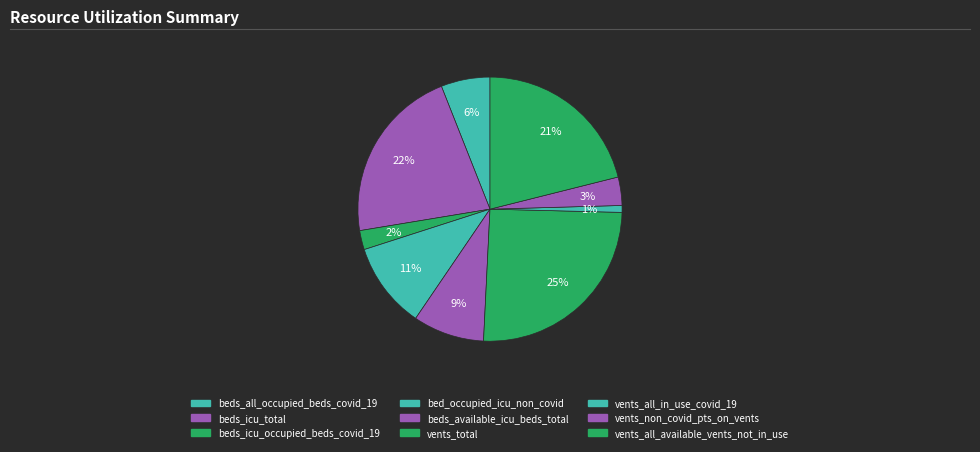

To the nearest percent, what is the difference between the beds_available_icu_beds_total and bed_occupied_icu_non_covid slice percentages?

2%